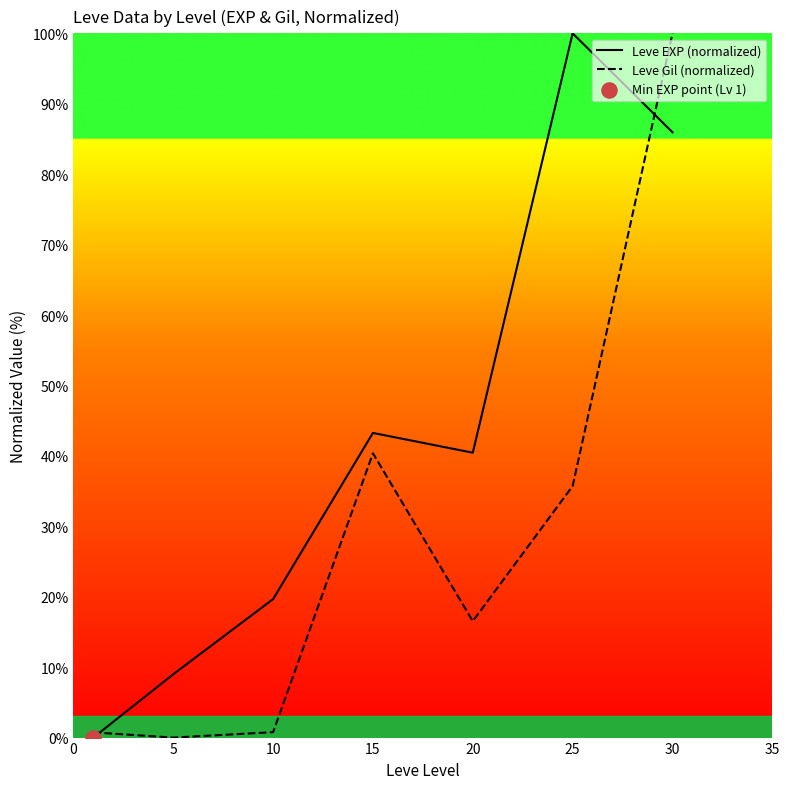

List the series in order of their overall mean, lowest first.

Leve Gil (normalized), Leve EXP (normalized)